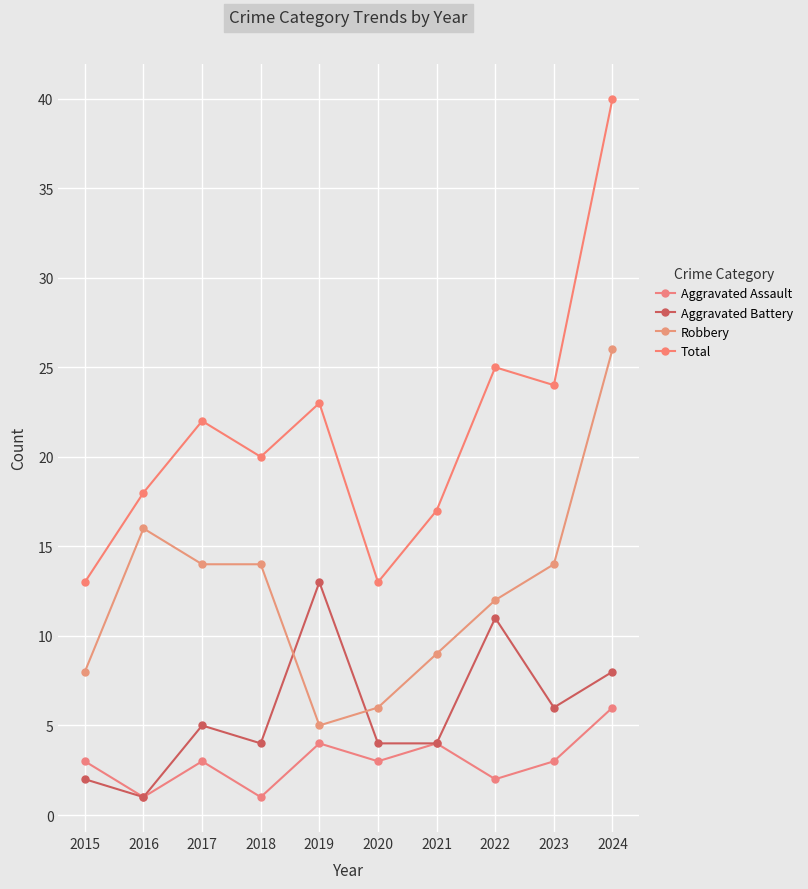

The Aggravated Battery series shows 8 at 2024. True or false?

True